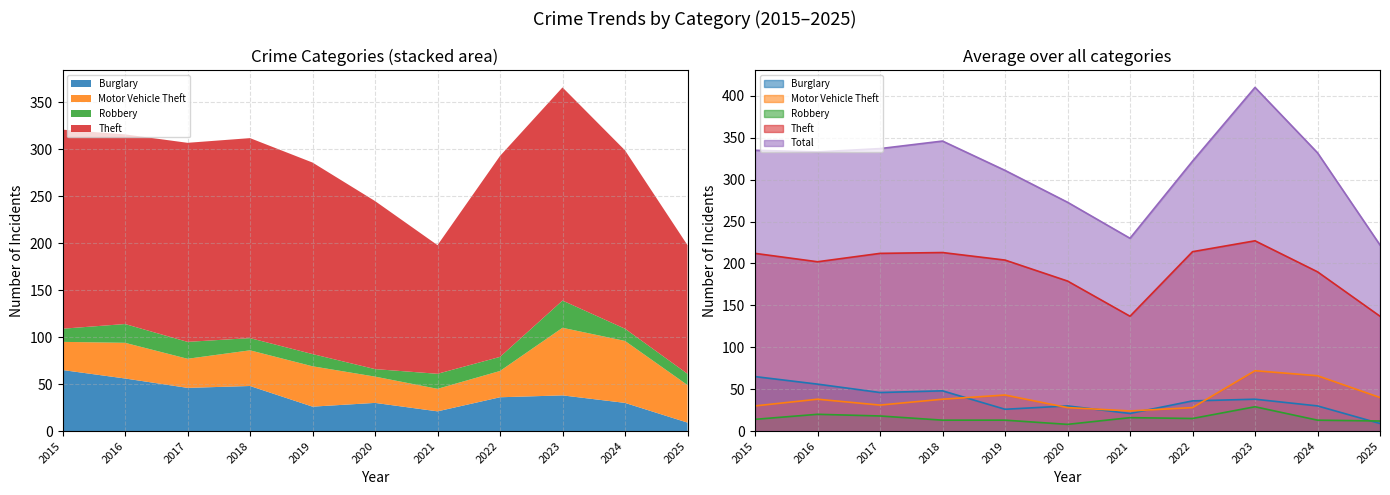

Where is Burglary nearest to the value 37?

2022